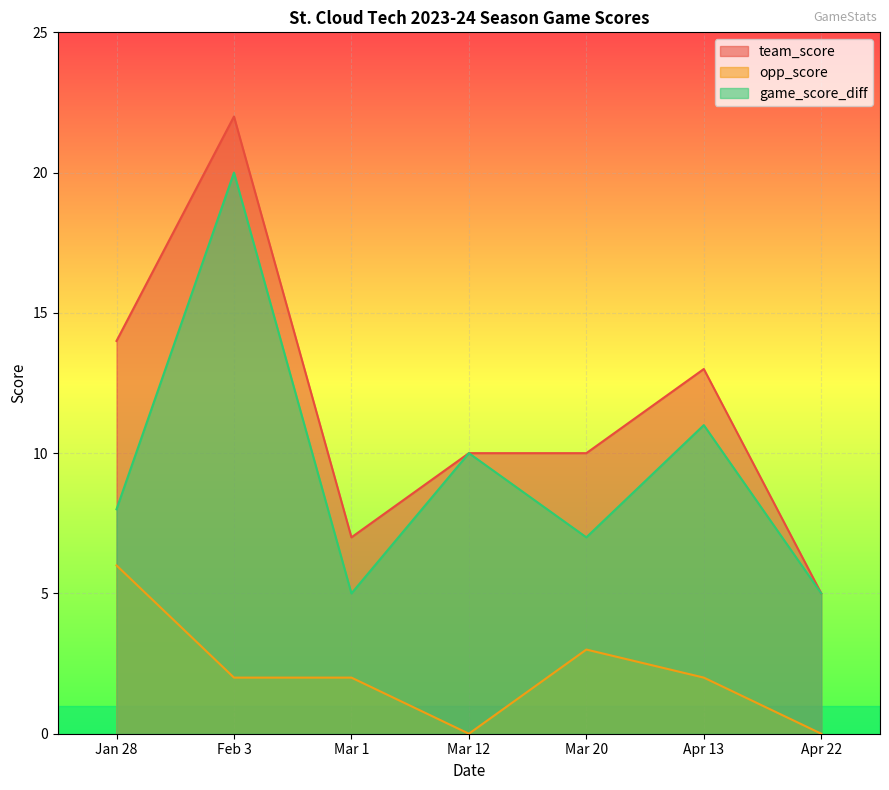

Reading left to right, what are all the values shown in this chart?

team_score: 14	22	7	10	10	13	5
opp_score: 6	2	2	0	3	2	0
game_score_diff: 8	20	5	10	7	11	5